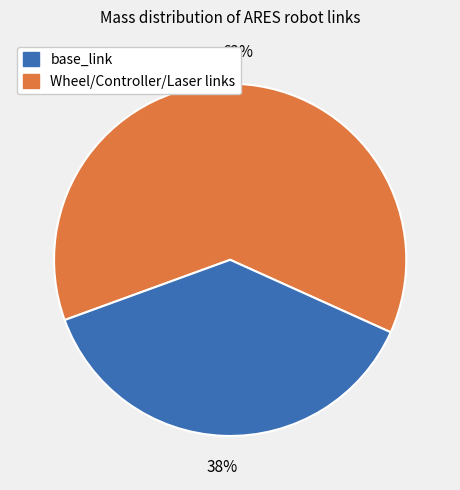

Does any single category account for the majority?

Yes